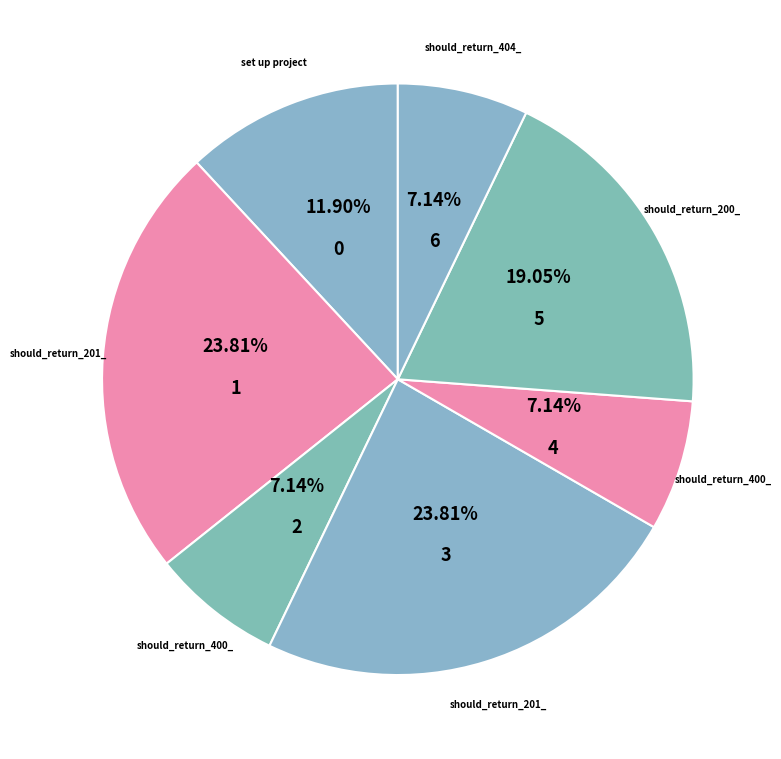

How many slices are in this pie chart?

7